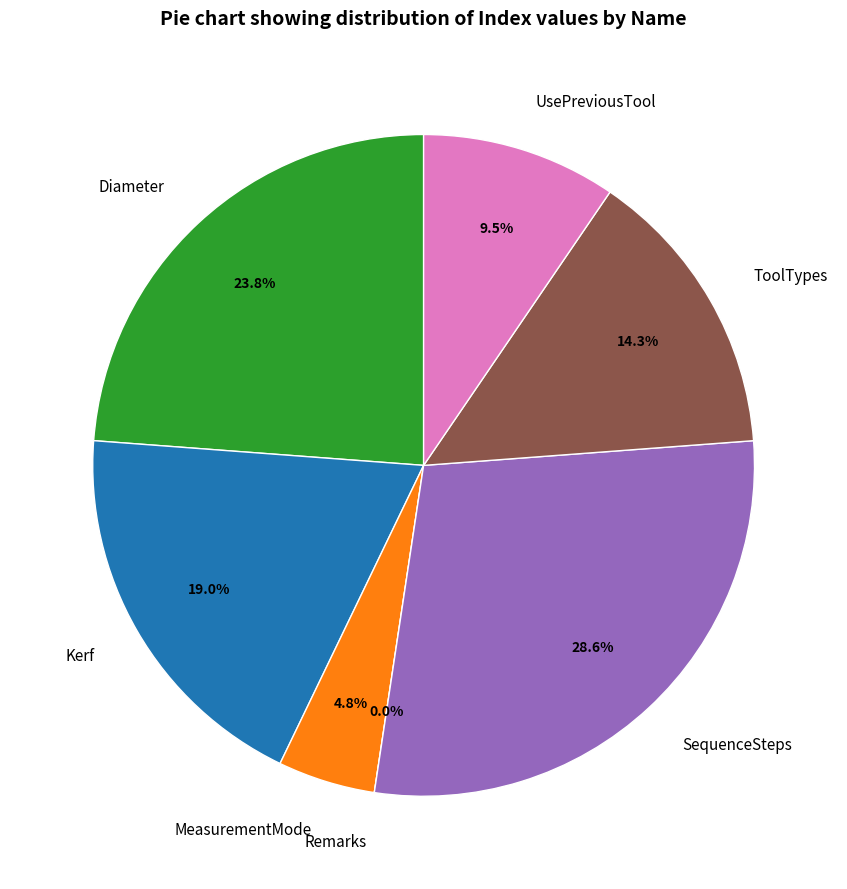

The Kerf slice represents 29% of the pie. True or false?

False